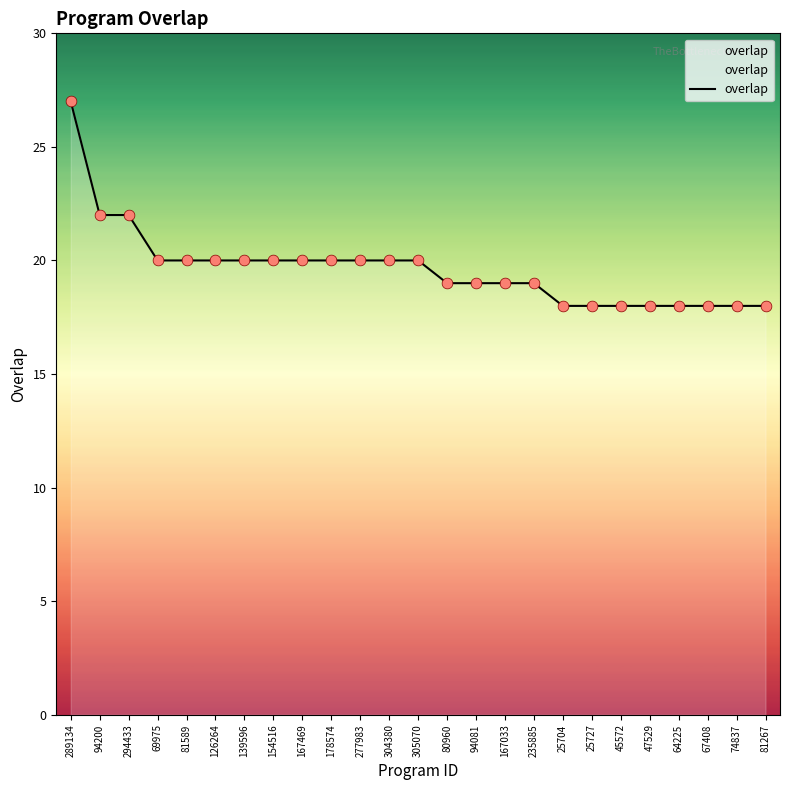

Between 167033 and 178574, which is larger?

178574